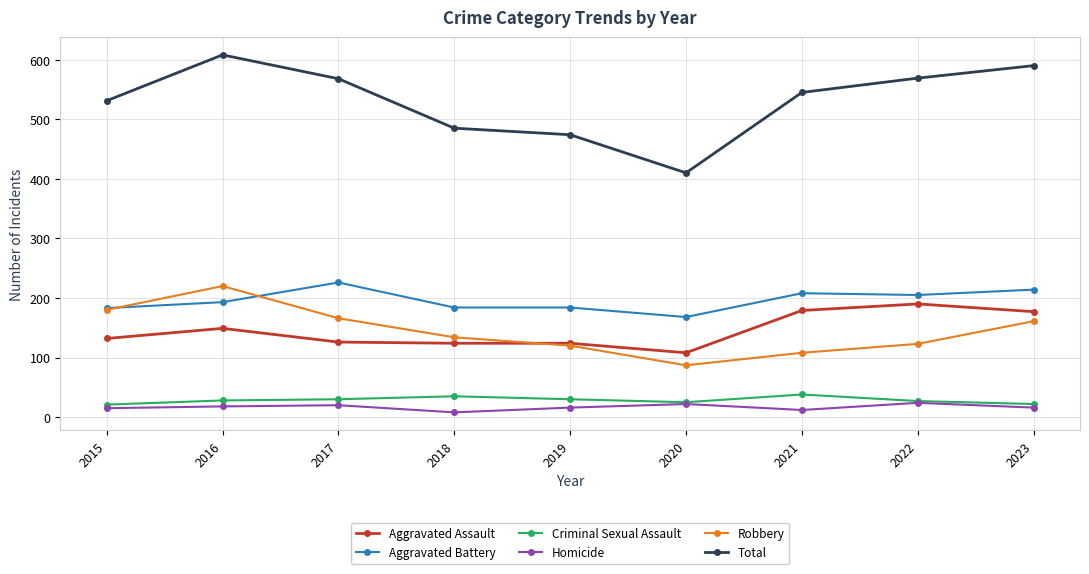

What is the sum of all Aggravated Assault values?

1309